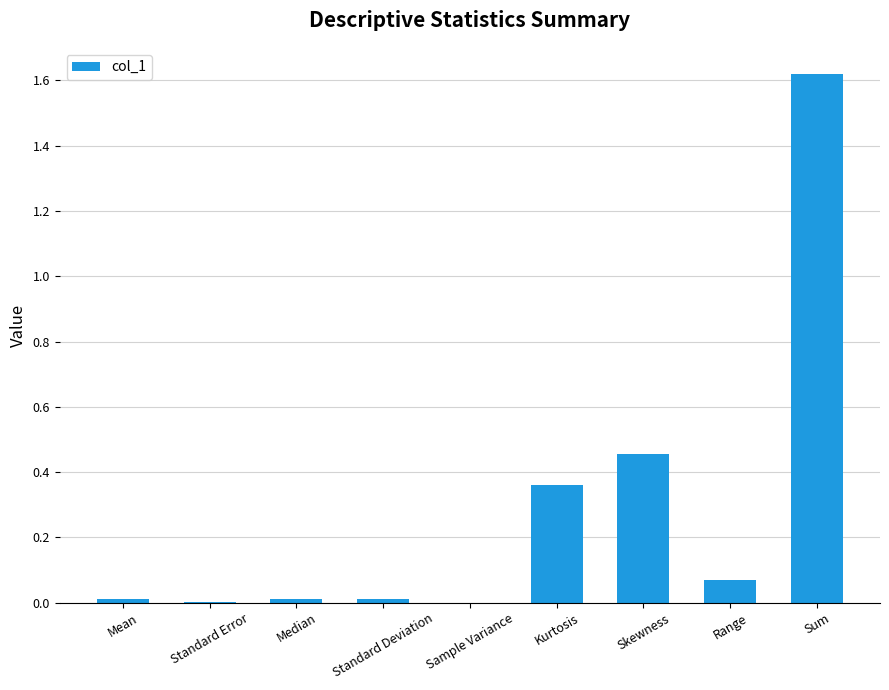

Which category has the highest value across all series?

Sum